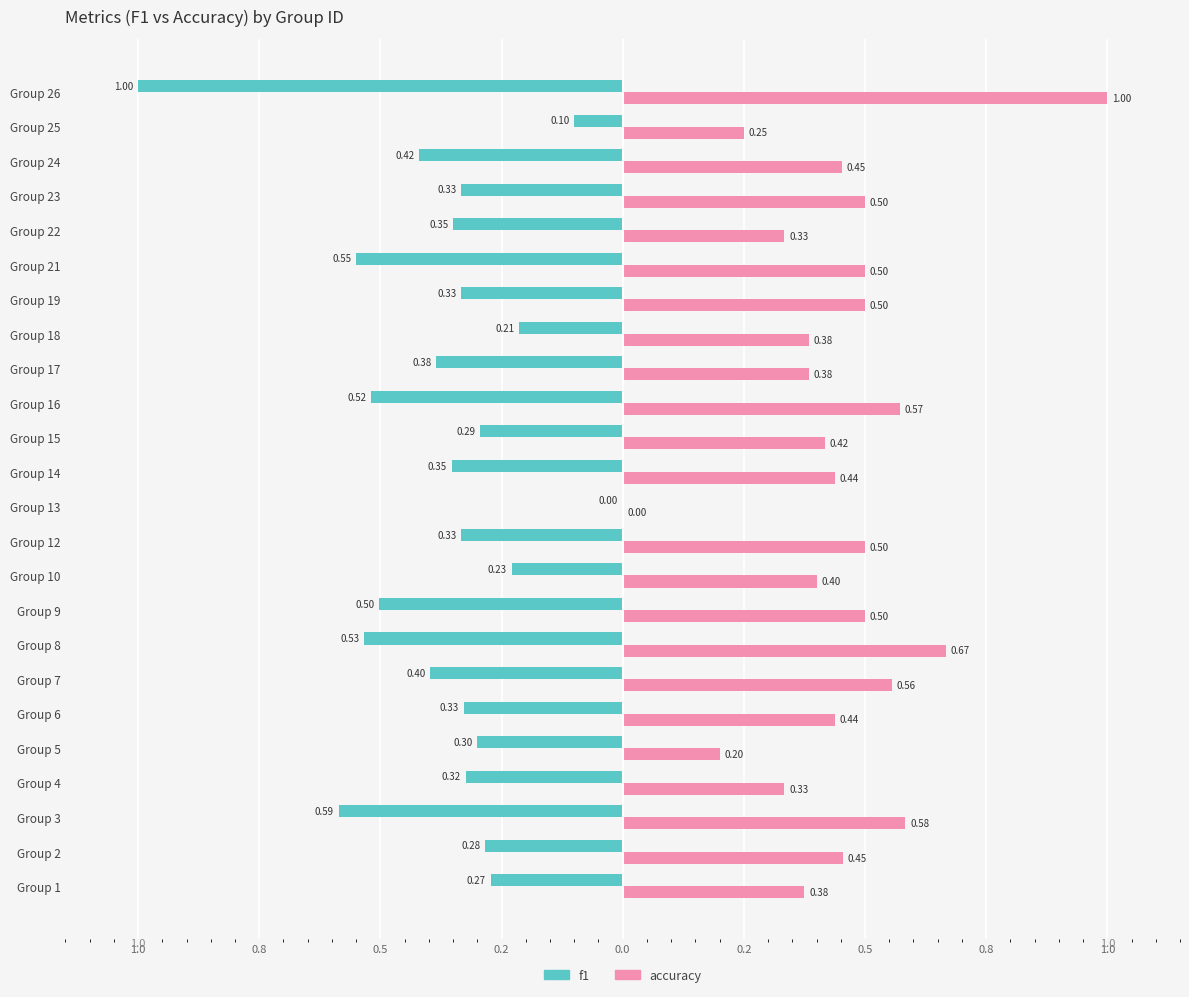

What are all the series names shown in the legend?

f1, accuracy